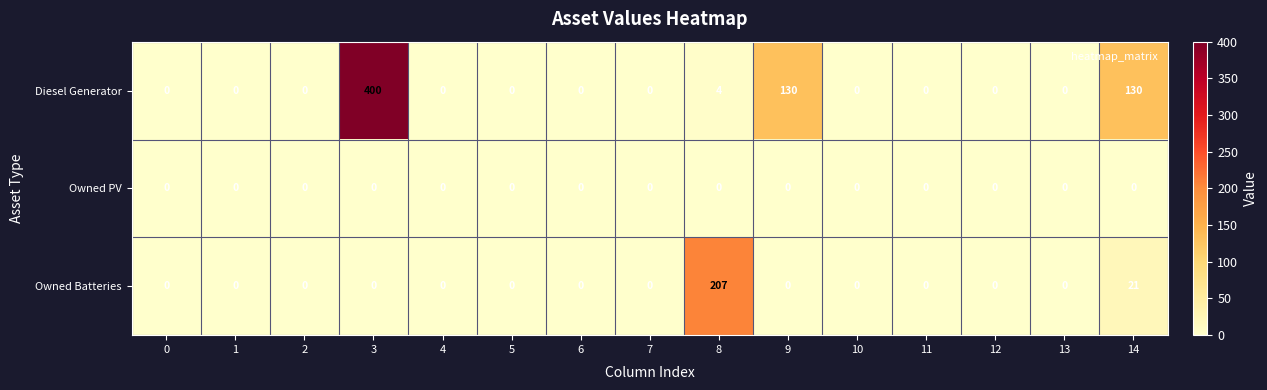

What is the difference between the second highest and minimum values in the Diesel Generator series?

130